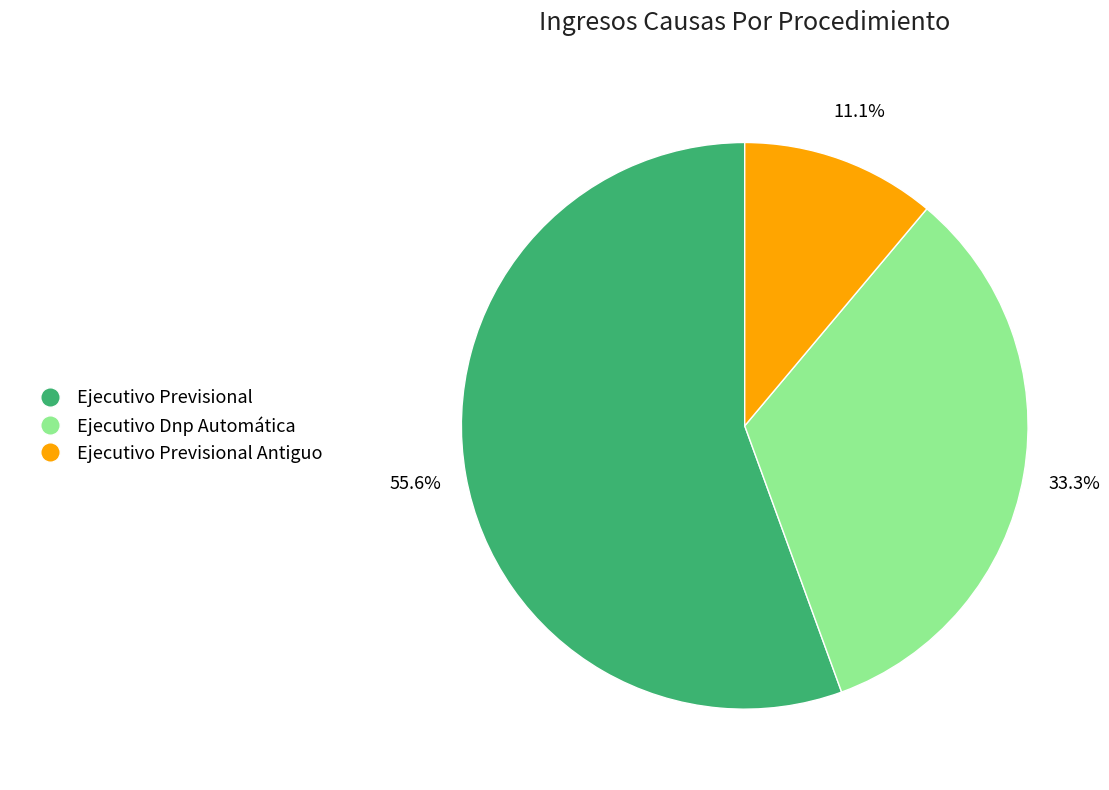

Which slice is the smallest?

Ejecutivo Previsional Antiguo